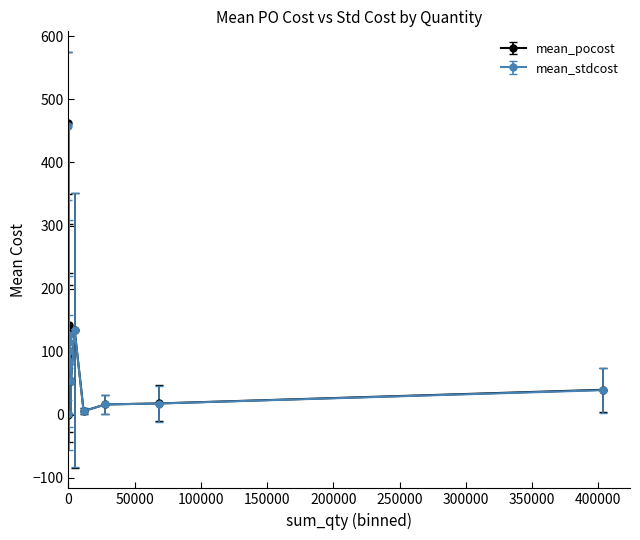

Which series has the largest range (max minus min)?

mean_pocost